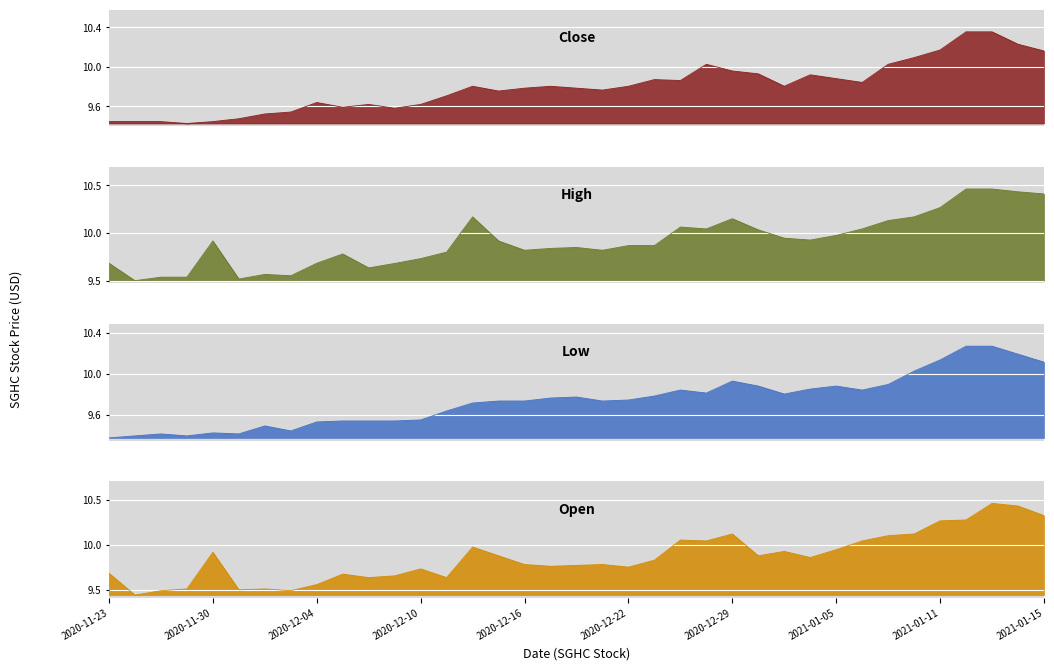

How many series are shown in this chart?

4